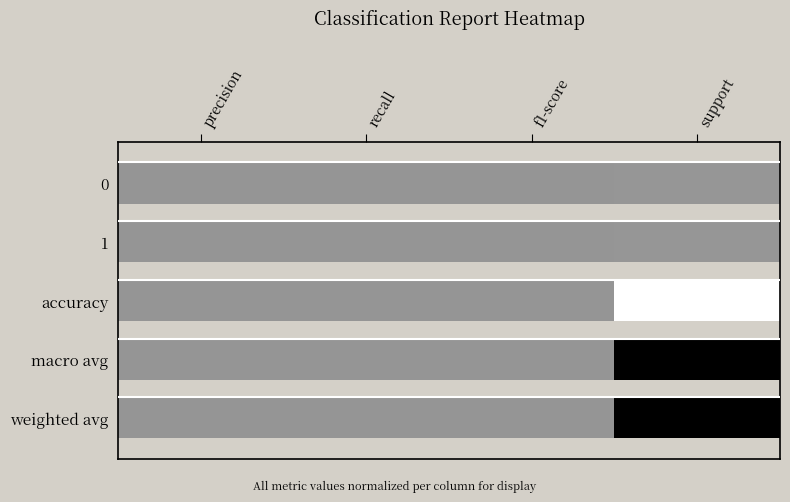

Which category has the lowest value across all series?

precision